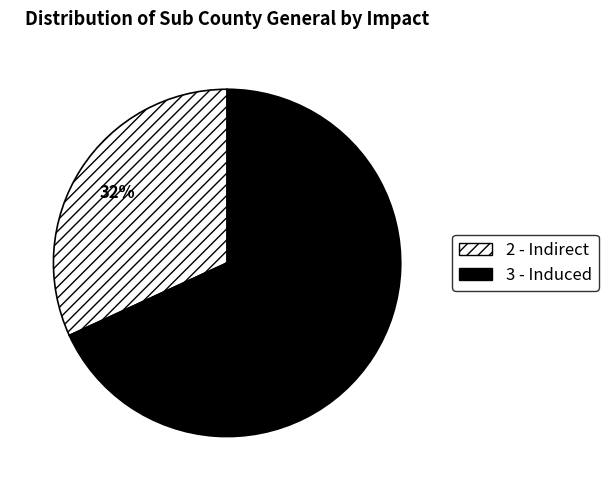

To the nearest percent, what is the difference between the largest and smallest slice percentages?

36%